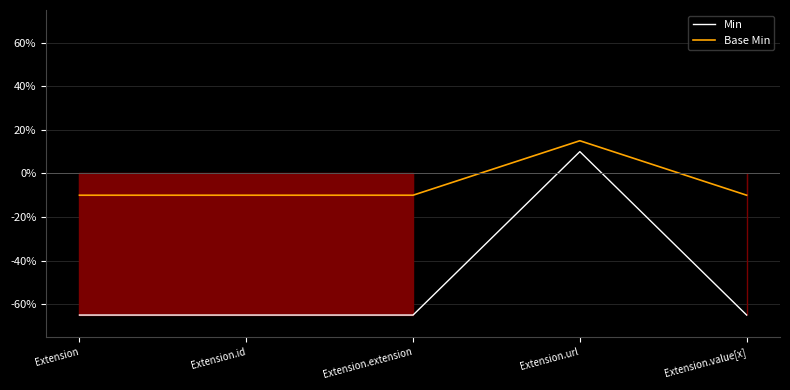

What is the sum of all Base Min values?

-0.2